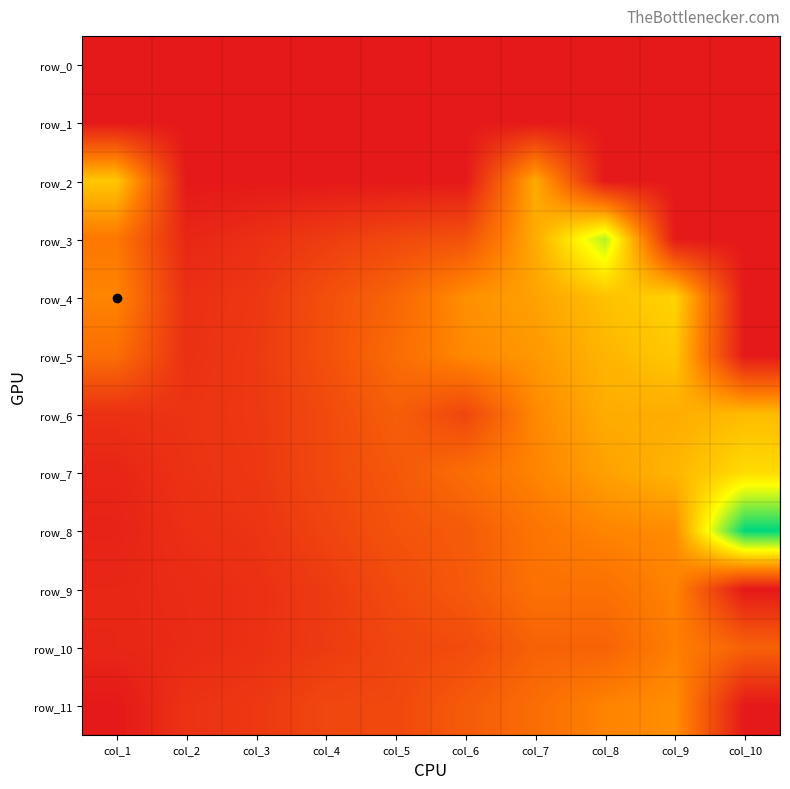

At how many categories does at least one series exceed 41?

2